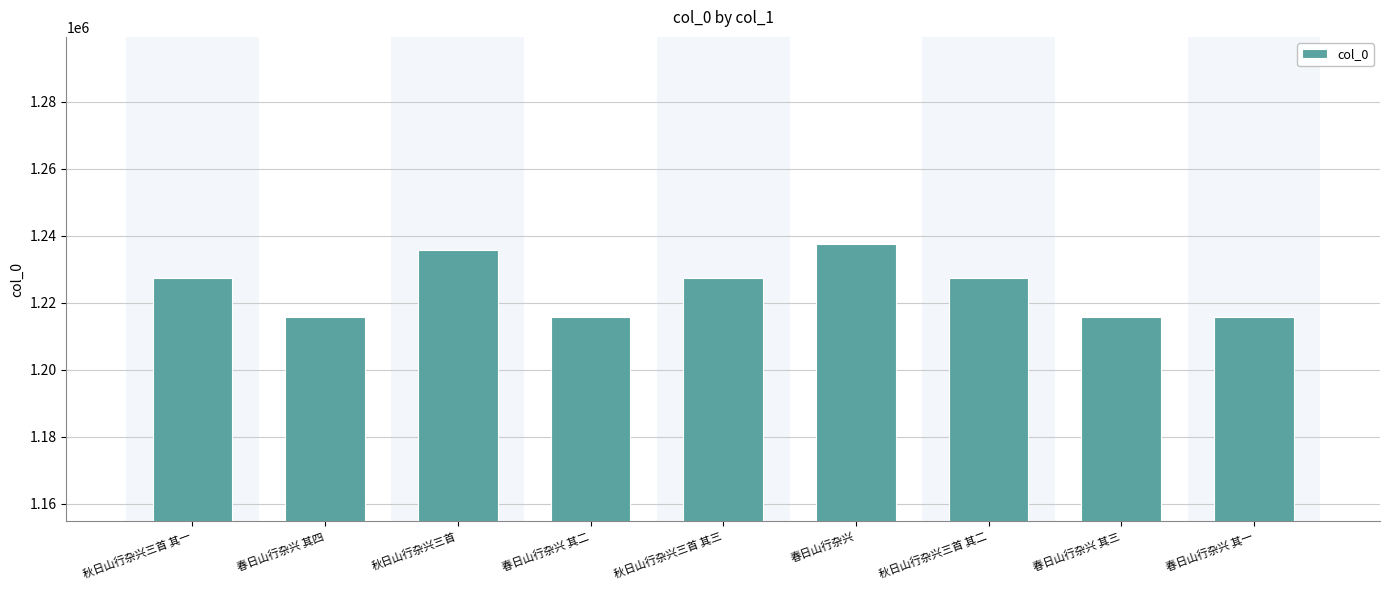

Which has a higher value, 春日山行杂兴 其四 or 春日山行杂兴?

春日山行杂兴